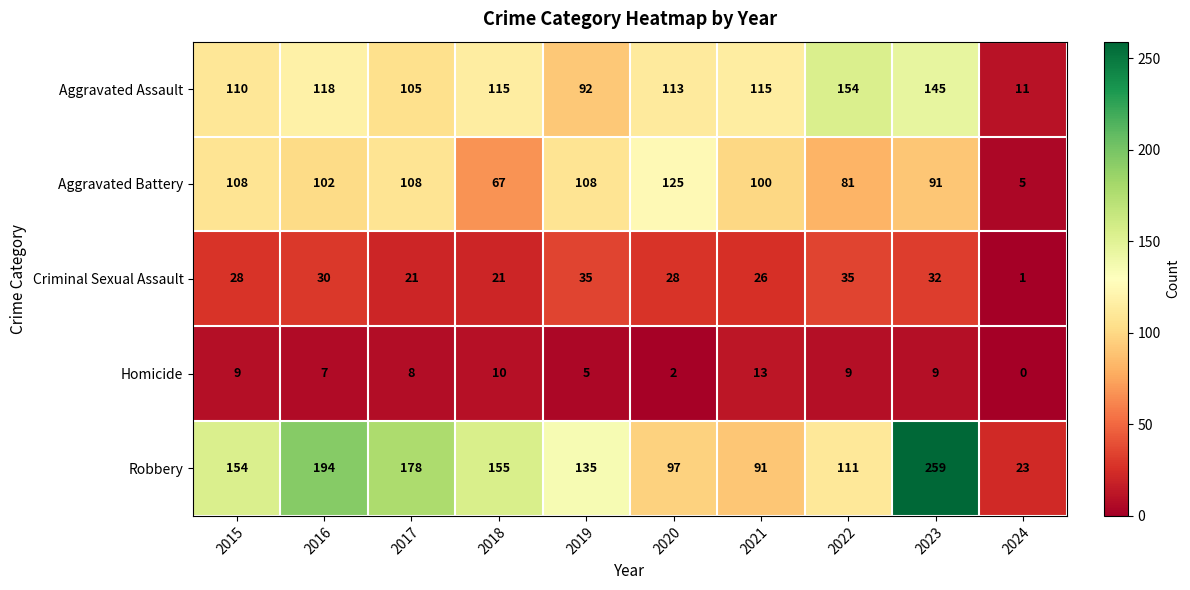

At how many categories does at least one series exceed 15?

10